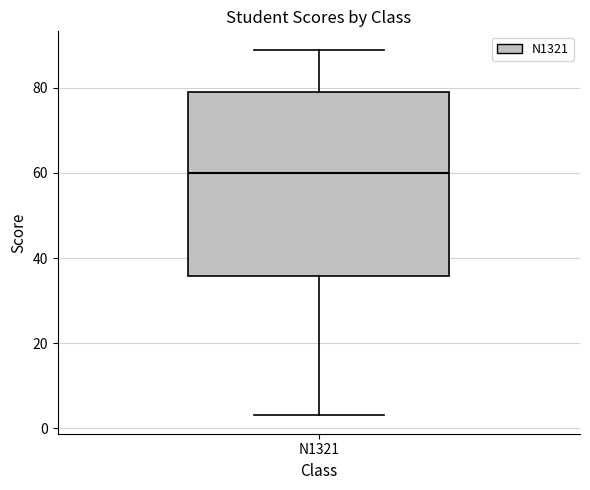

Read this box plot against the y-axis: the position of the median line, the range covered by the box, and the ends of both whiskers. The values are not printed on the chart, so give them approximately, as read against the axis.

median 60, box 36 to 80, whiskers 4 to 90